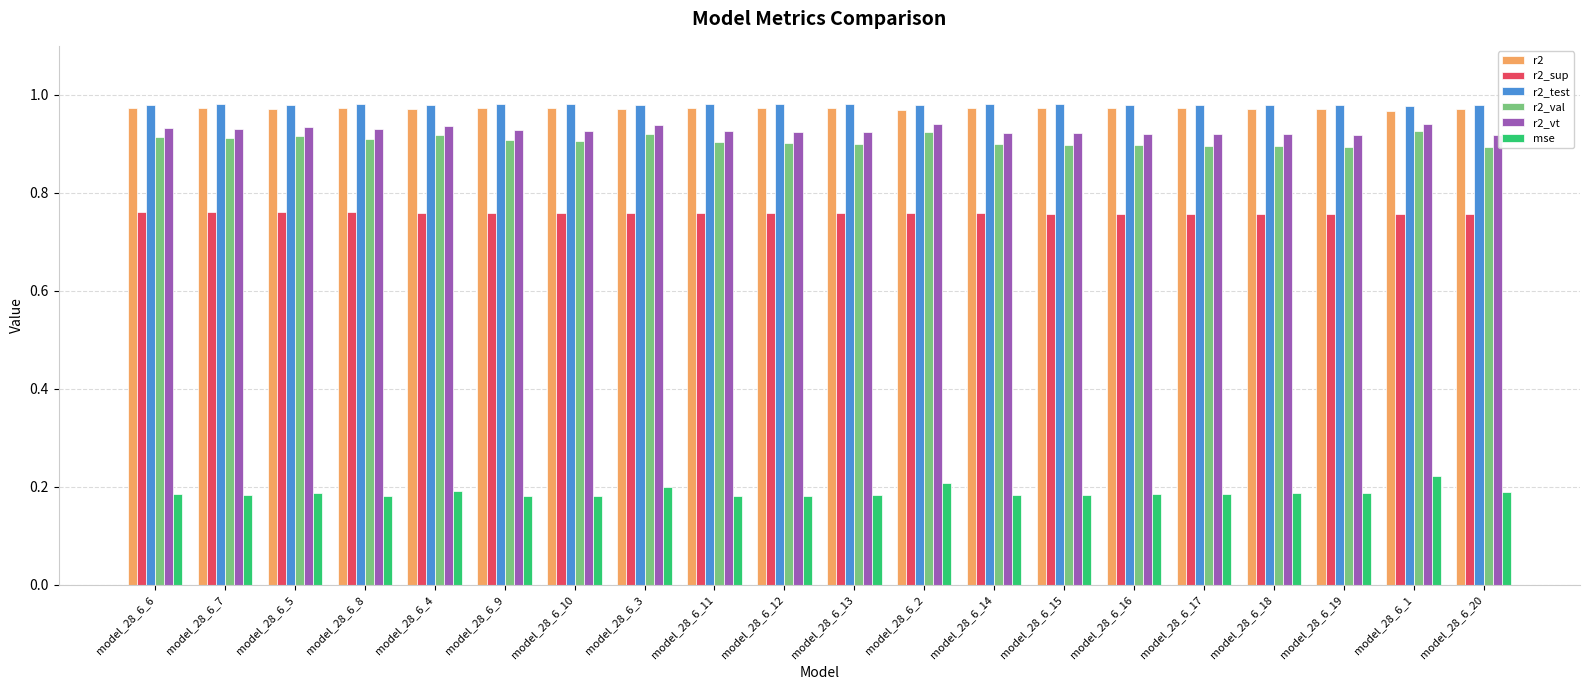

What is the sum of all r2_vt values?

18.6